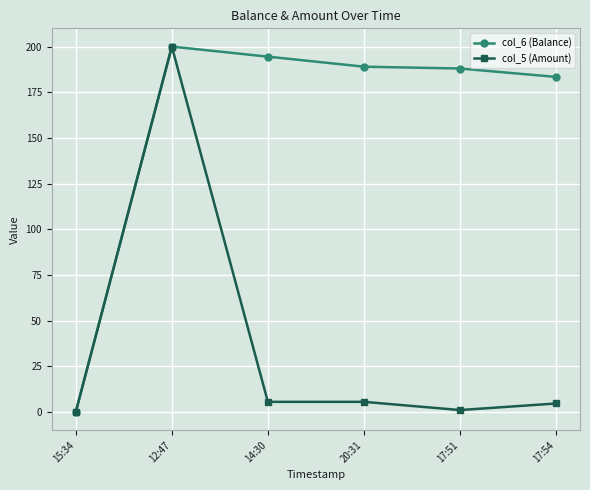

The value of col_6 (Balance) at 14:30 is 303.5. True or false?

False